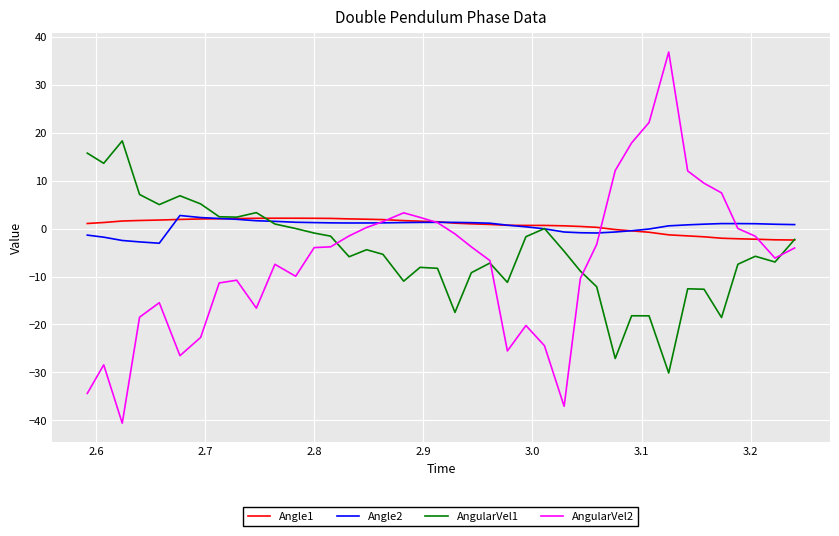

What is the minimum value shown in the chart?

-40.6